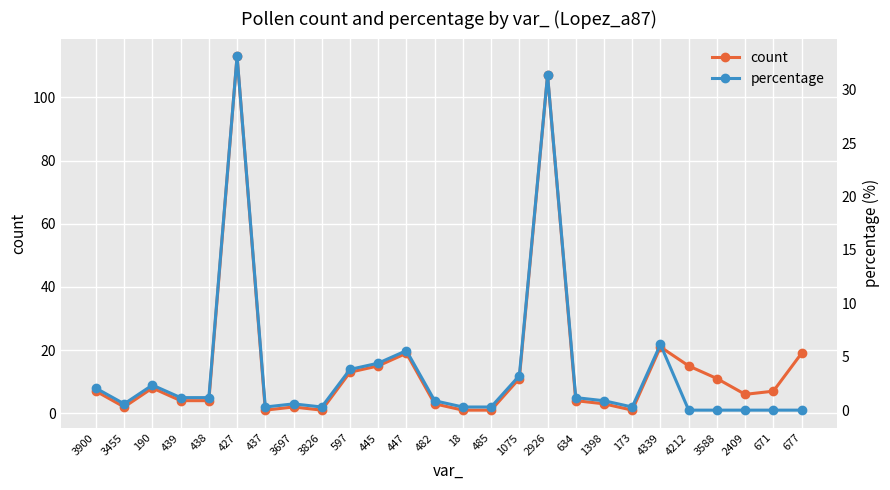

What is the approximate value of percentage at 1398?

0.9